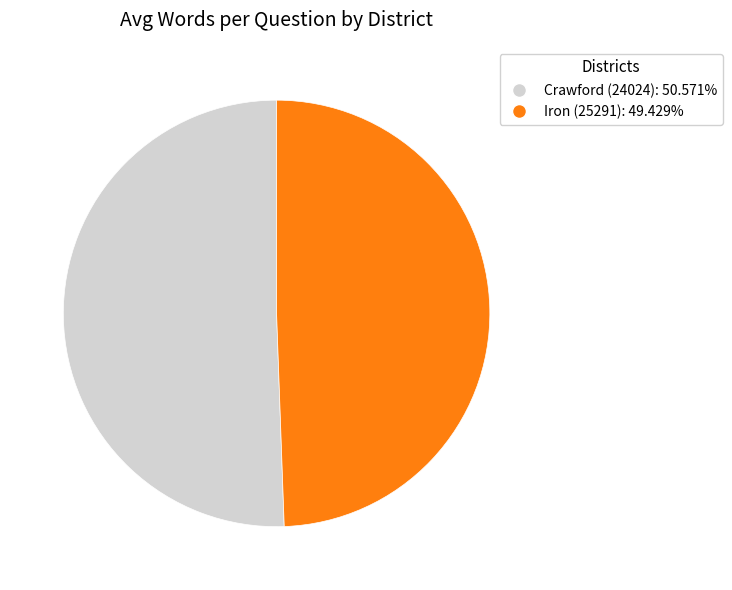

Rank the categories by value from highest to lowest.

Crawford (24024), Iron (25291)